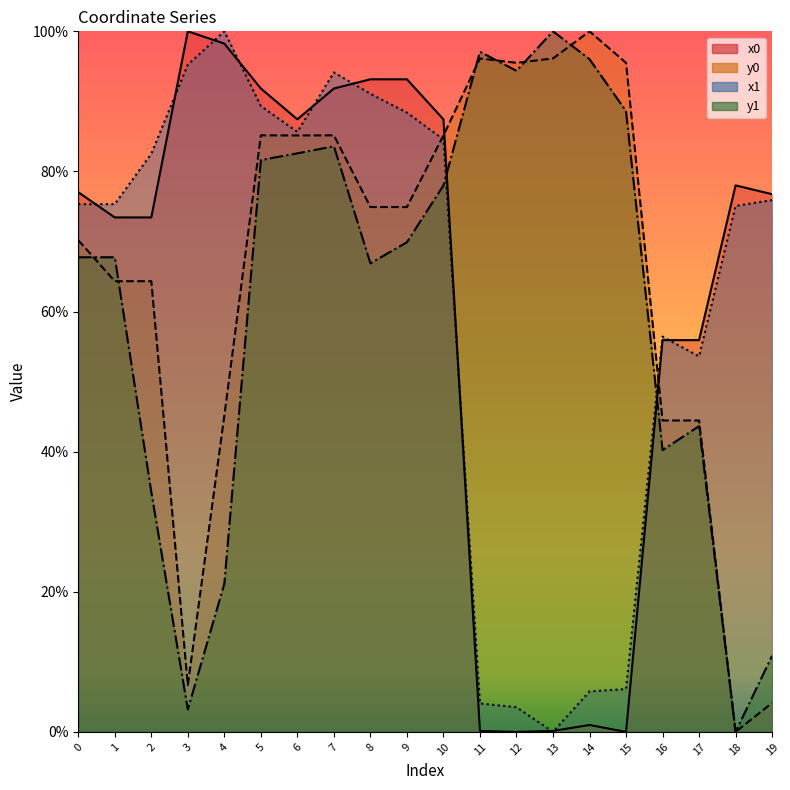

How many data points in y0 are less than 74?

9